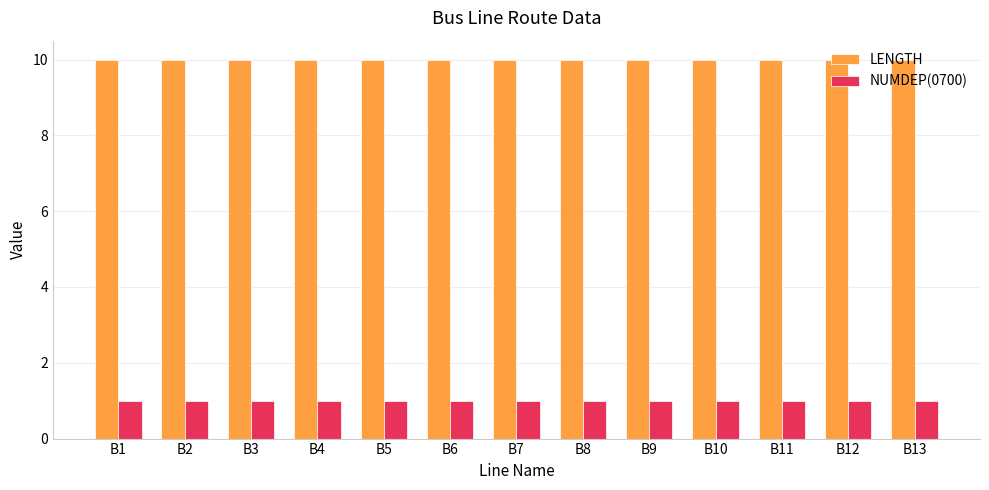

Reading left to right, transcribe all the data shown in this chart.

LENGTH: 10	10	10	10	10	10	10	10	10	10	10	10	10
NUMDEP(0700): 1	1	1	1	1	1	1	1	1	1	1	1	1